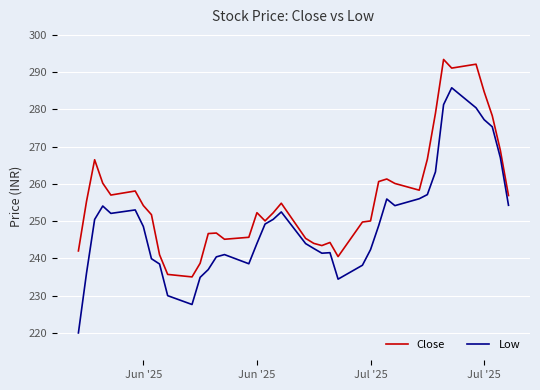

Which series has the widest spread of values?

Low